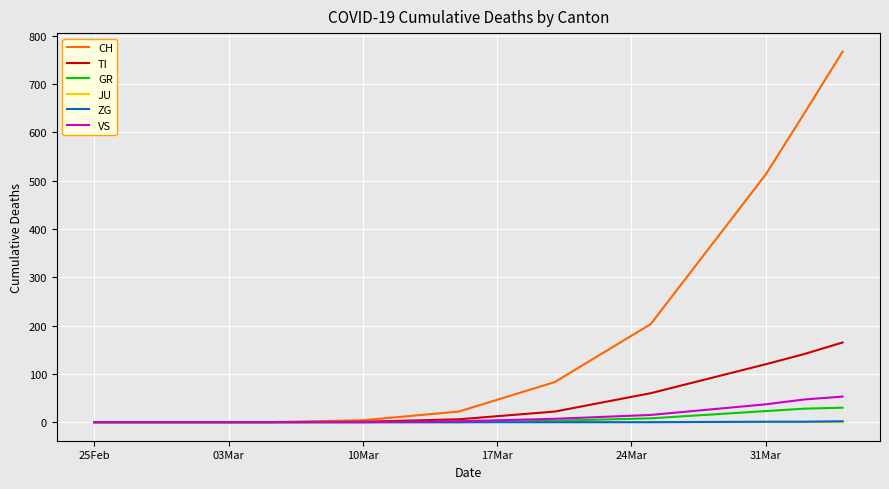

Which series has the widest spread of values?

CH